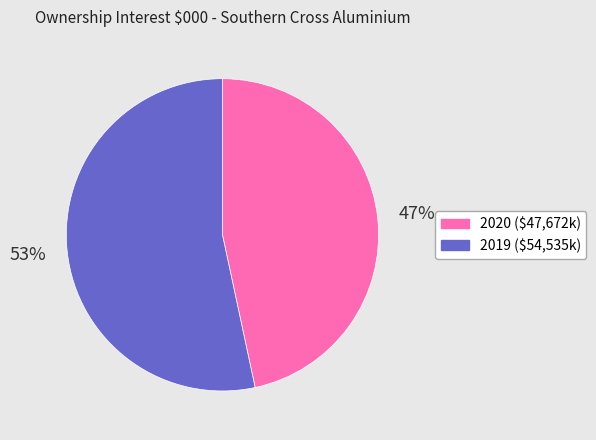

To the nearest percent, what is the average slice percentage?

50%